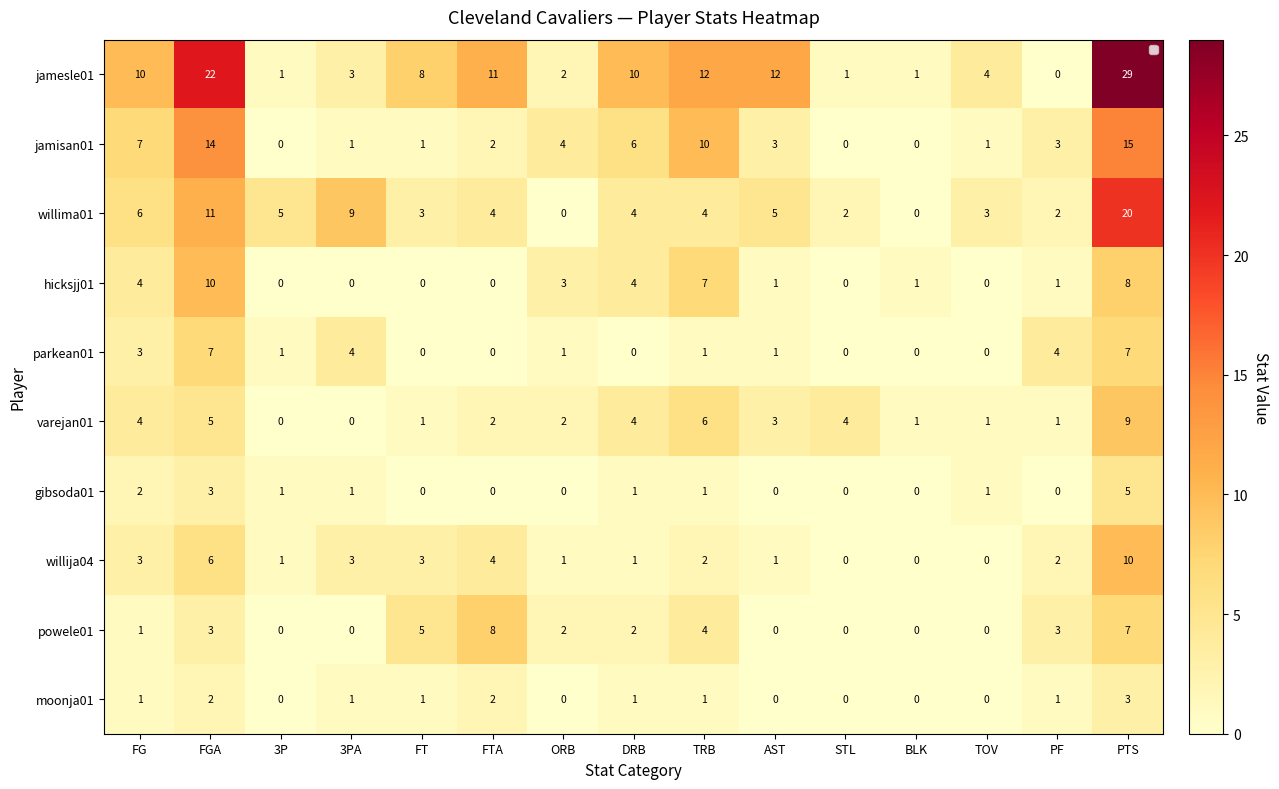

Between FTA and TOV, which series saw the biggest shift?

powele01